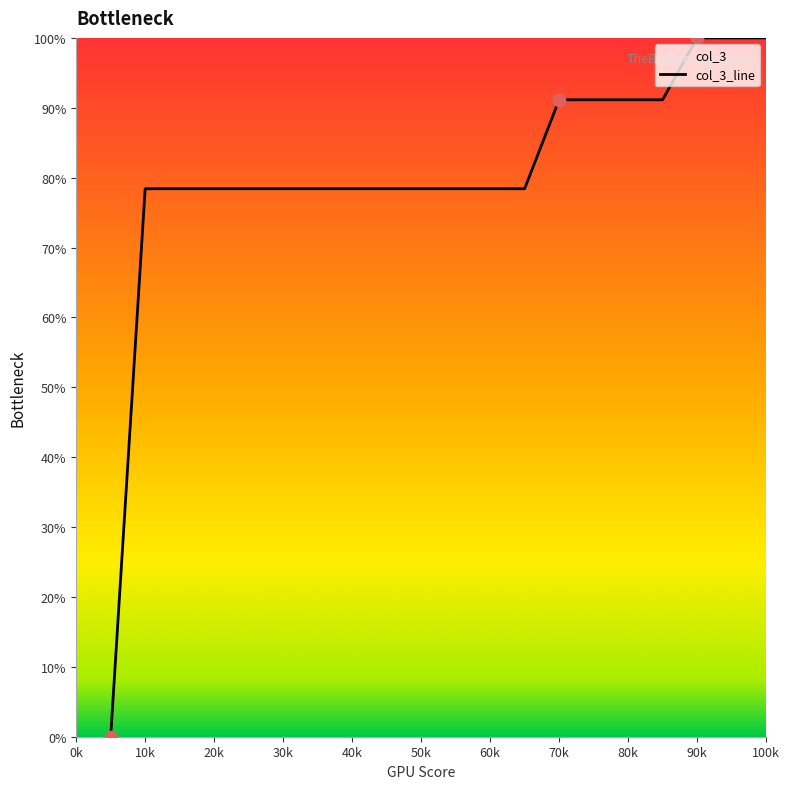

What is the change in value from 30k to 90k?

+21.6